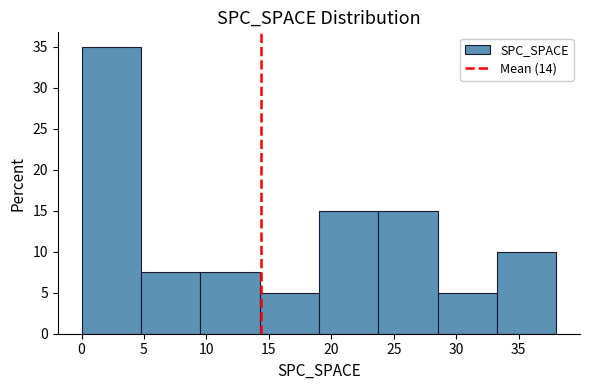

Which range on the x-axis has the tallest bar?

0.00 to 4.75